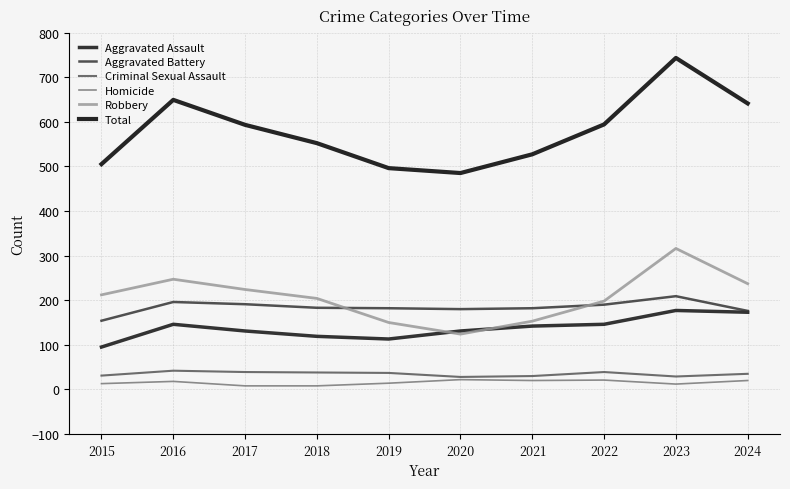

Which category has the lowest value in the Robbery series?

2020